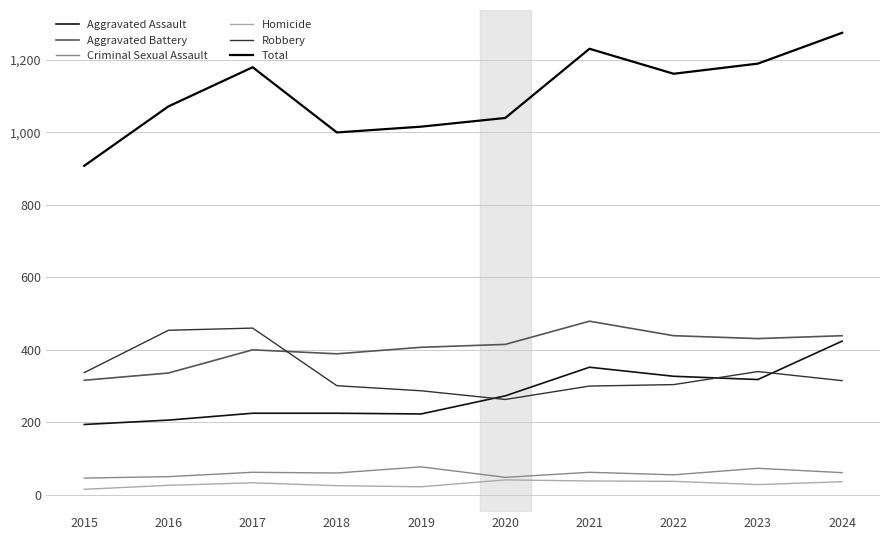

True or false: Robbery has more than 0 points higher than both neighbors.

True